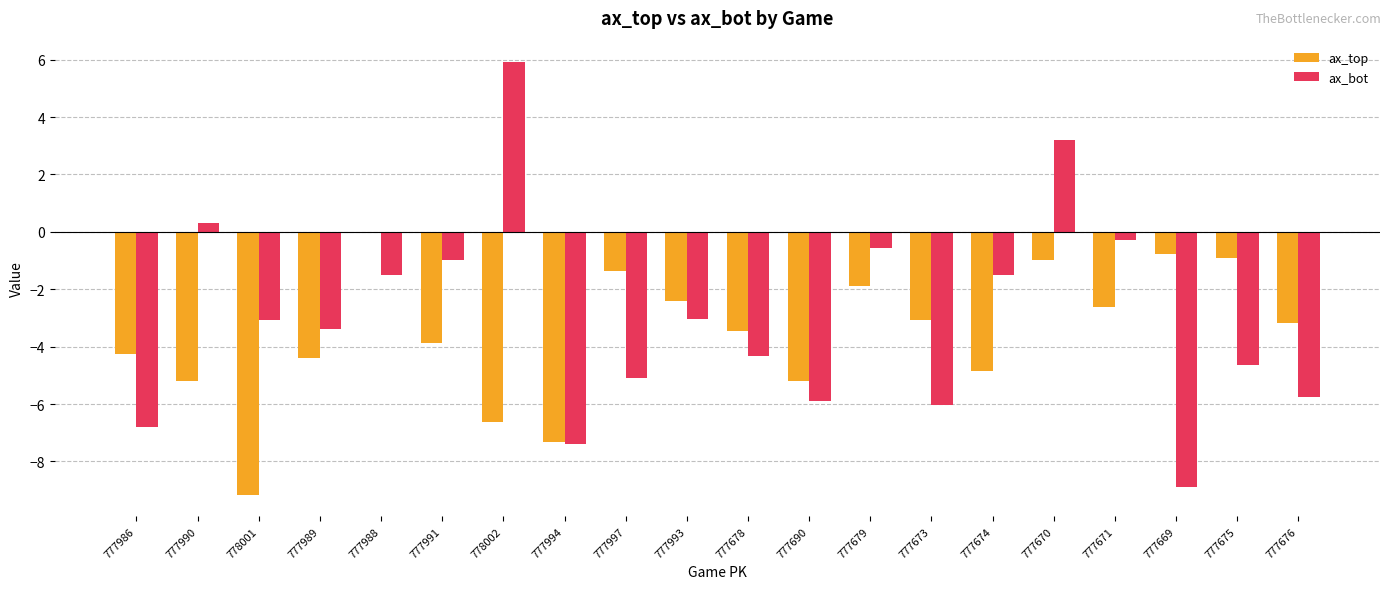

Is the value of ax_bot at 777675 greater than the value of ax_top at 777675?

No